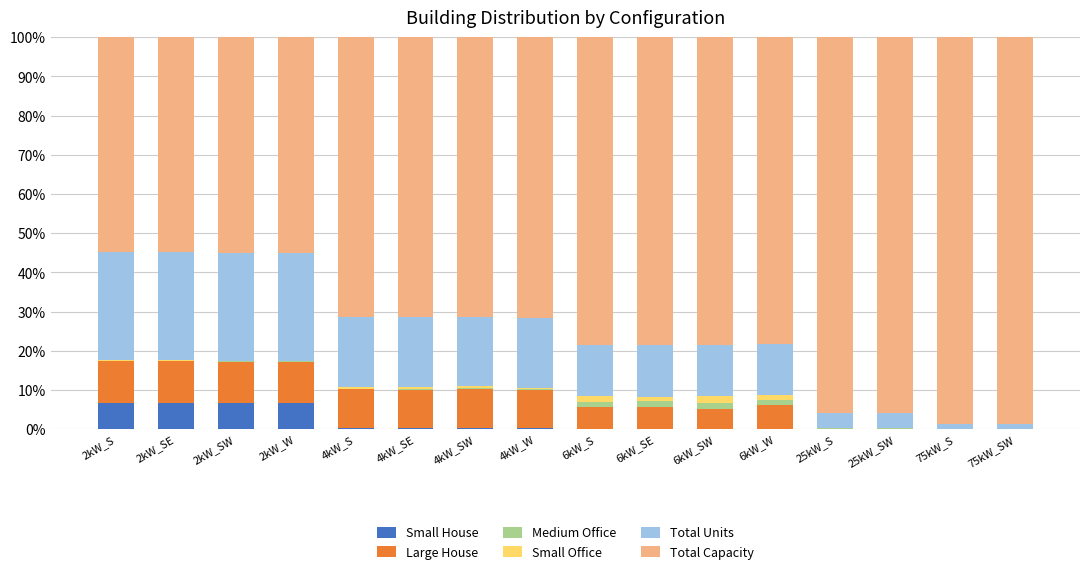

True or false: Medium Office has a value of 0.0 at 2kW_SW.

True